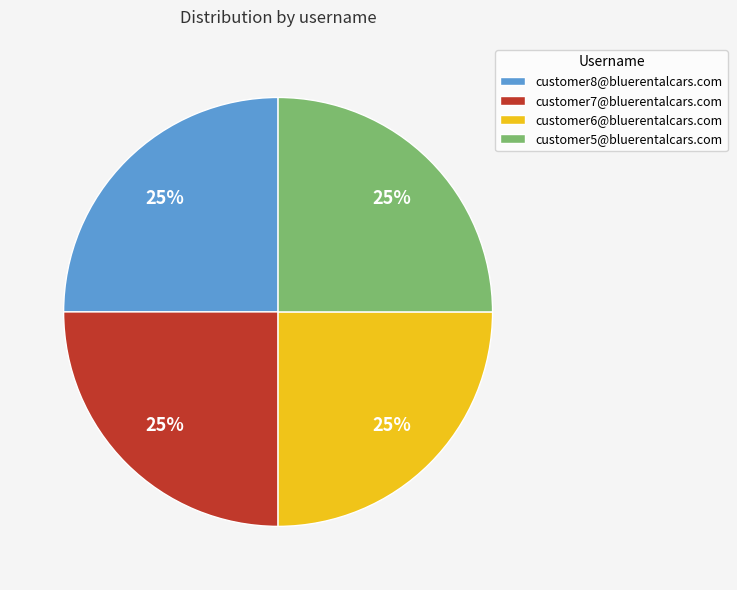

To the nearest percent, what is the average slice percentage?

25%